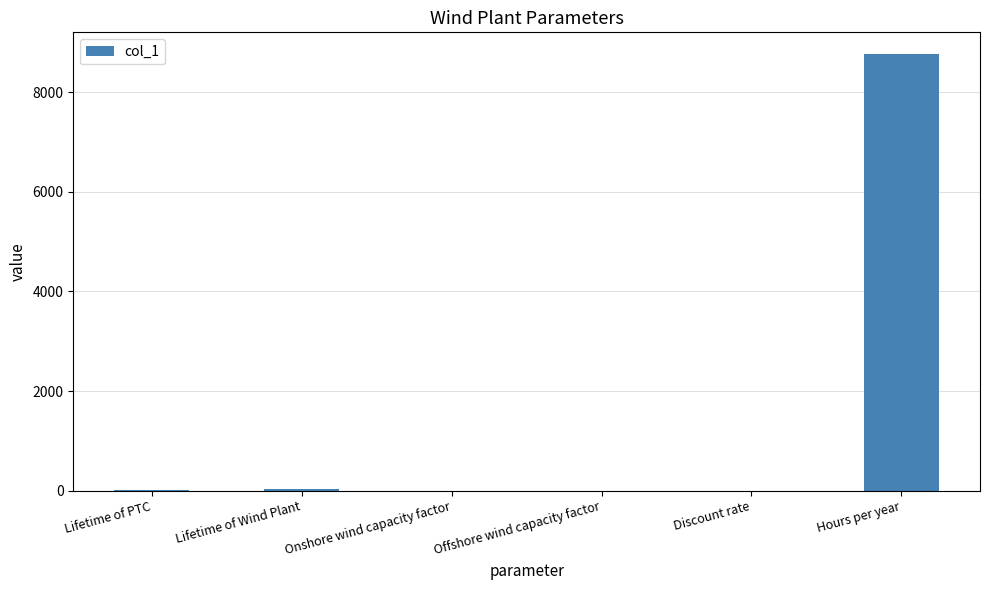

Which has a higher value, Lifetime of Wind Plant or Hours per year?

Hours per year